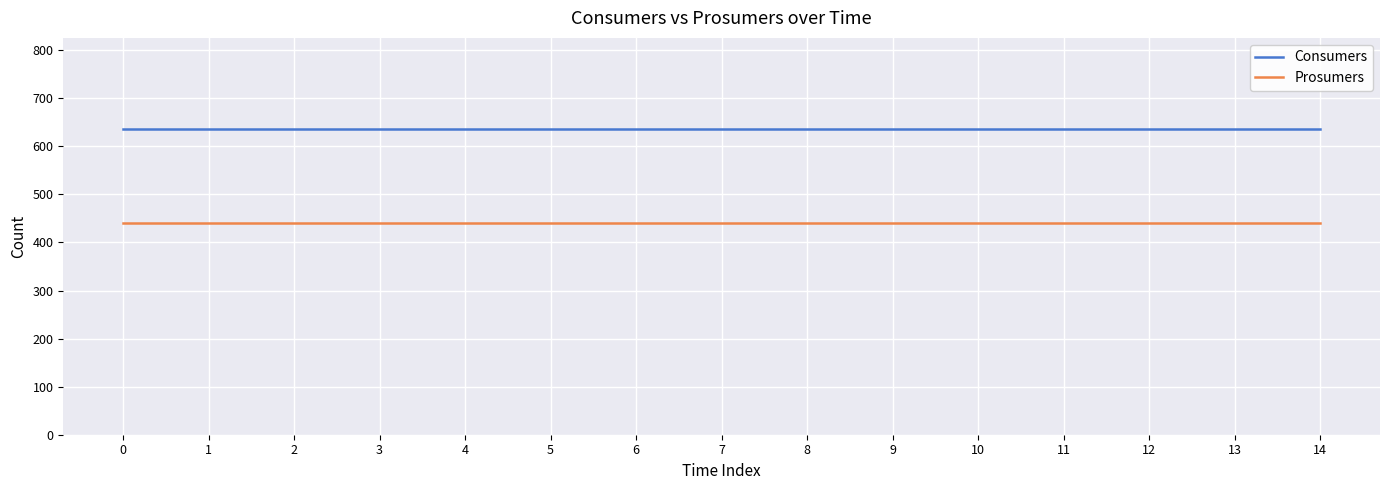

Is it true that Consumers equals 995 at 0?

False